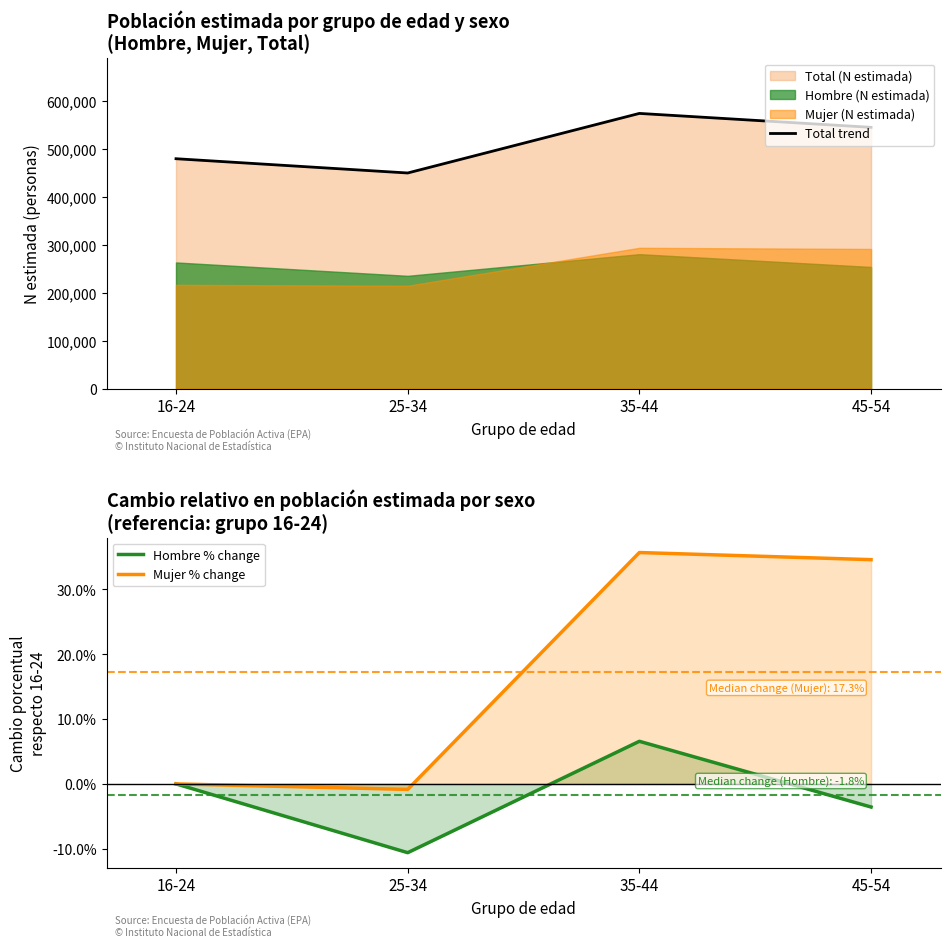

At how many categories does at least one series exceed 80834?

4